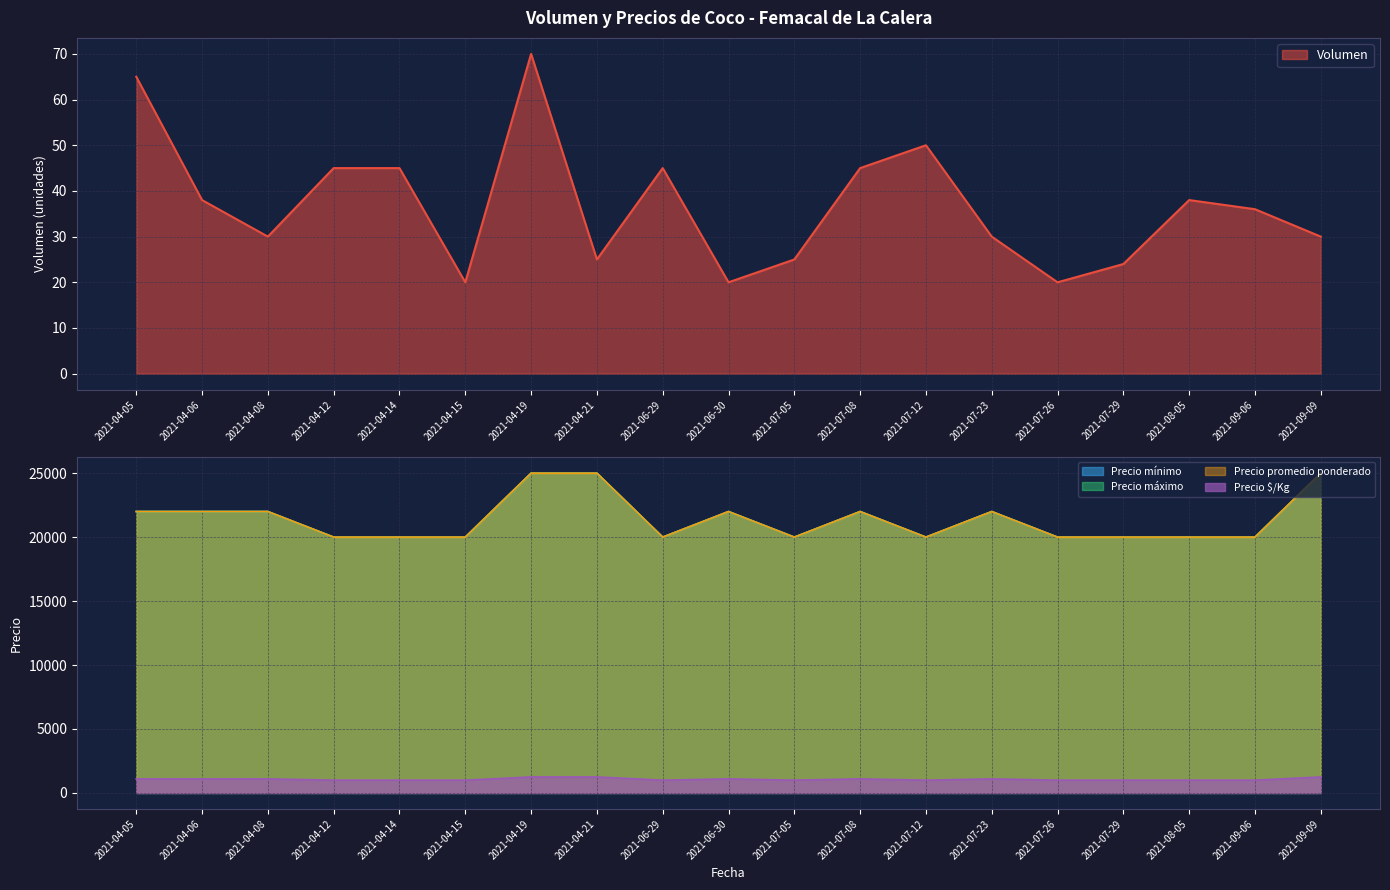

Which category has the highest value in the Precio mínimo series?

2021-04-19